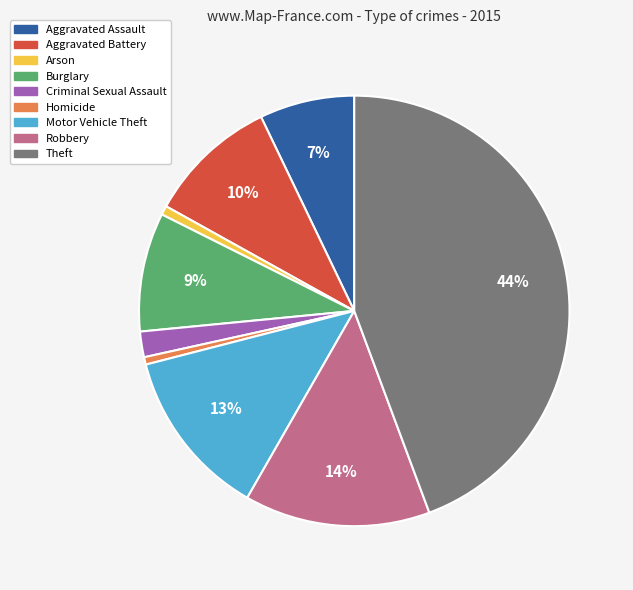

What is the largest slice in the pie chart?

Theft